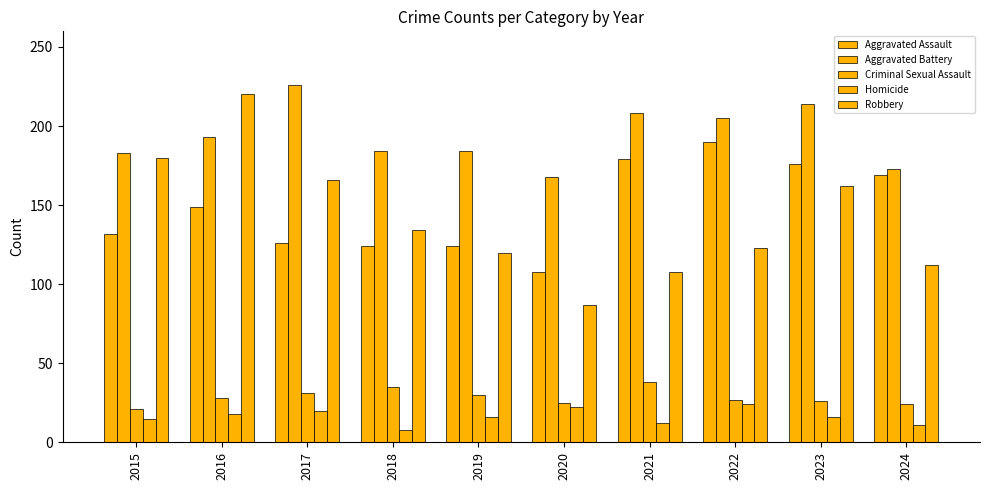

Count the number of data series in this chart.

5